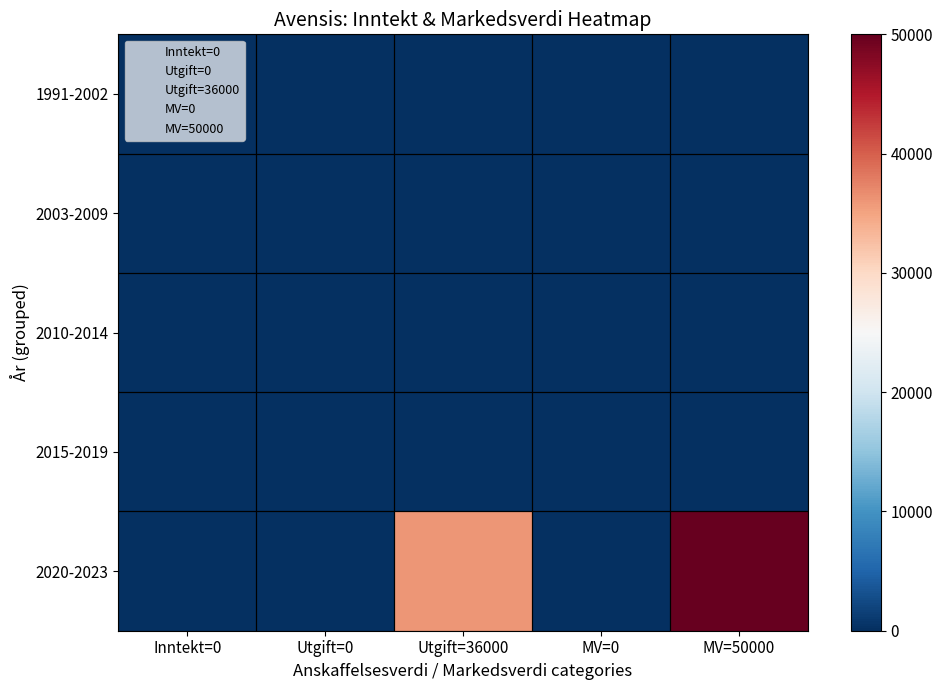

Reading left to right, list all the values displayed in this chart.

1991-2002: Inntekt=0=0	Utgift=0=0	Utgift=36000=0	MV=0=0	MV=50000=0
2003-2009: Inntekt=0=0	Utgift=0=0	Utgift=36000=0	MV=0=0	MV=50000=0
2010-2014: Inntekt=0=0	Utgift=0=0	Utgift=36000=0	MV=0=0	MV=50000=0
2015-2019: Inntekt=0=0	Utgift=0=0	Utgift=36000=0	MV=0=0	MV=50000=0
2020-2023: Inntekt=0=0	Utgift=0=0	Utgift=36000=36000	MV=0=0	MV=50000=50000